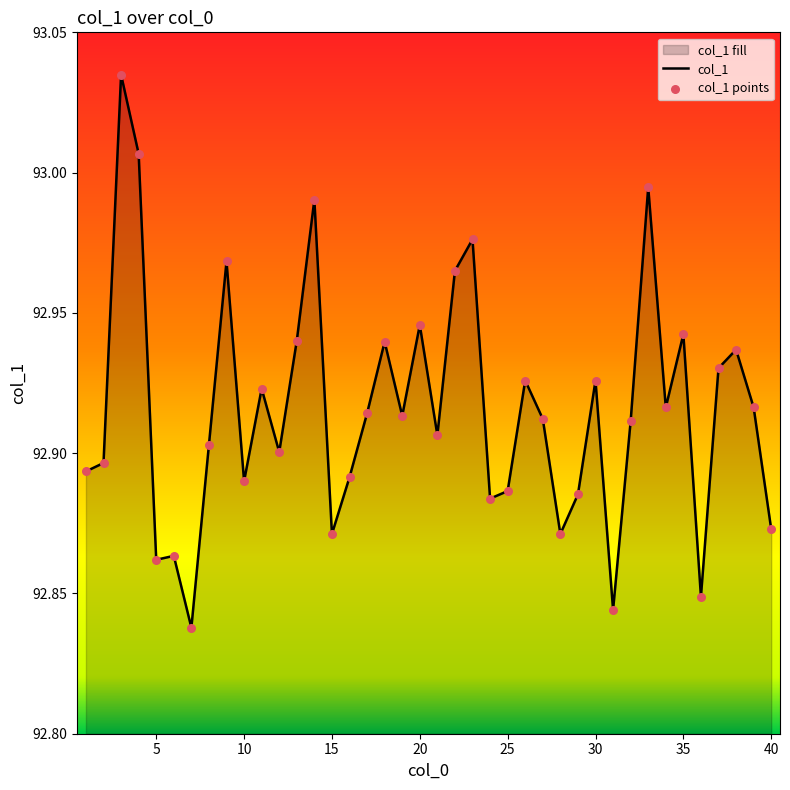

Which has a higher value, 28 or 37?

37